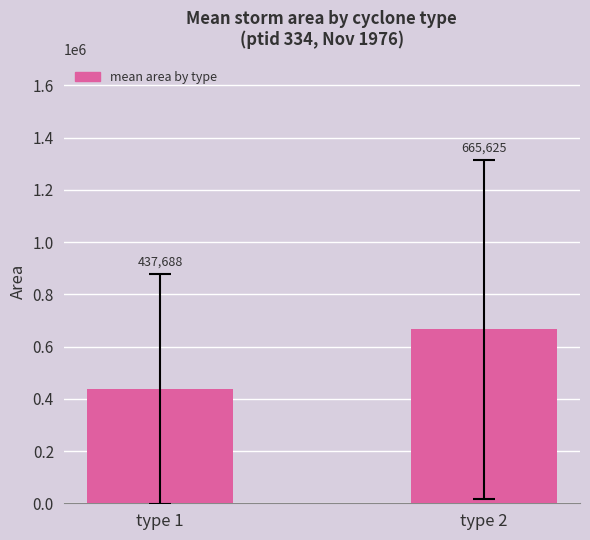

List the labels in order of value, largest first.

type 2, type 1